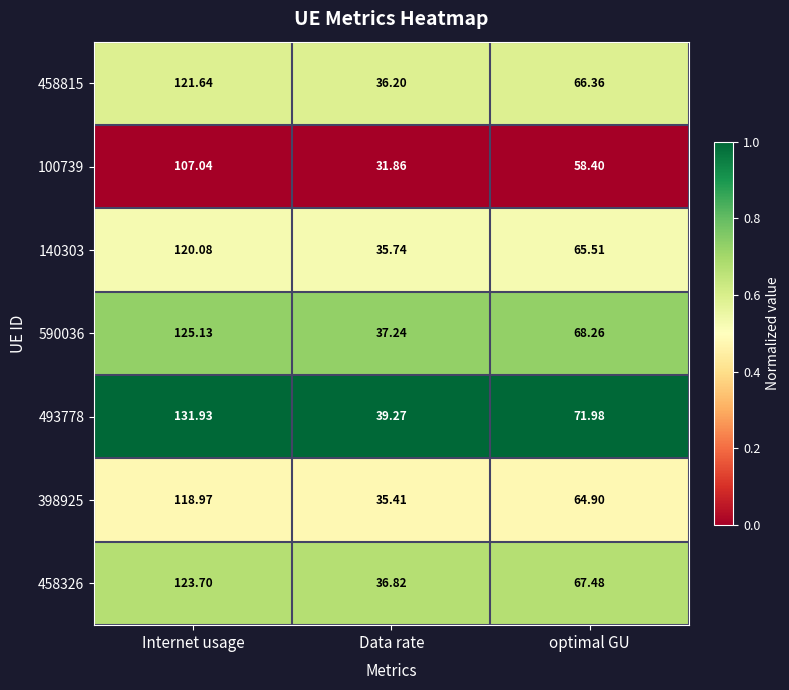

Rank the series by their maximum value, from highest to lowest.

493778, 590036, 458326, 458815, 140303, 398925, 100739